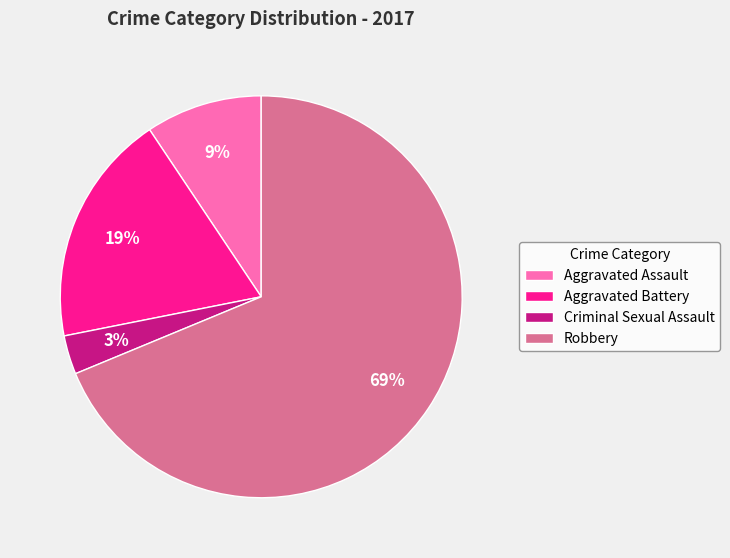

Which category has the biggest portion of the pie?

Robbery